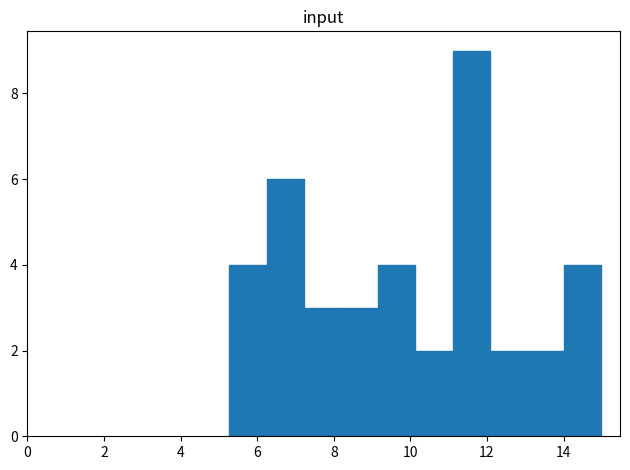

Reading left to right, transcribe this chart: for each bar, give the range it covers on the x-axis and its height. Neither the bar edges nor the heights are printed on the chart, so give them approximately, as read against the axes.

5.2 to 6.2: 4
6.2 to 7.2: 6
7.2 to 8.2: 3
8.2 to 9.2: 3
9.2 to 10.2: 4
10.2 to 11.2: 2
11.2 to 12.0: 9
12.0 to 13.0: 2
13.0 to 14.0: 2
14.0 to 15.0: 4